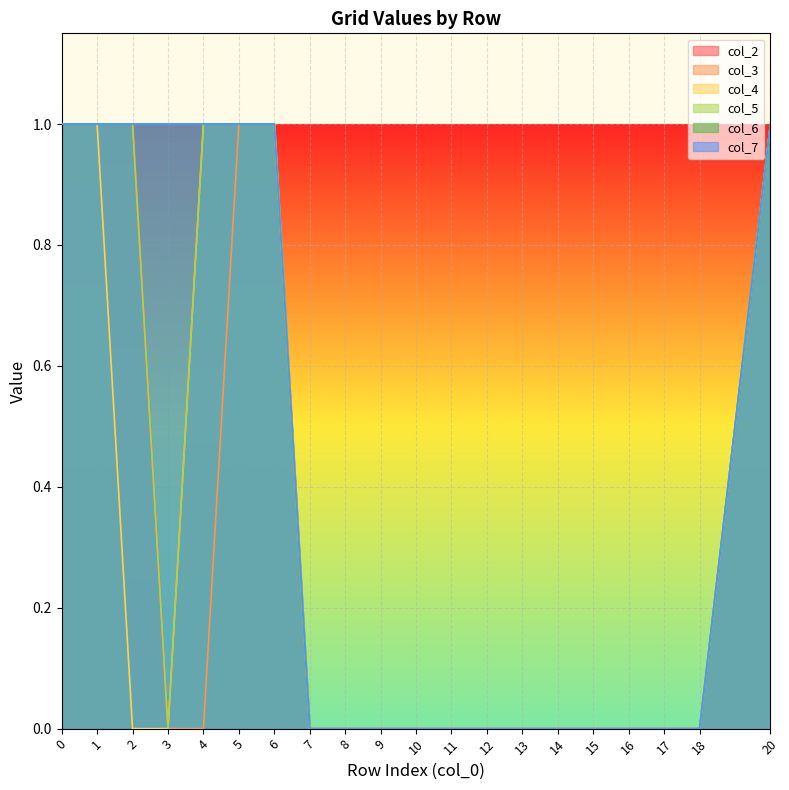

How many col_4 values are between 0 and 1?

20